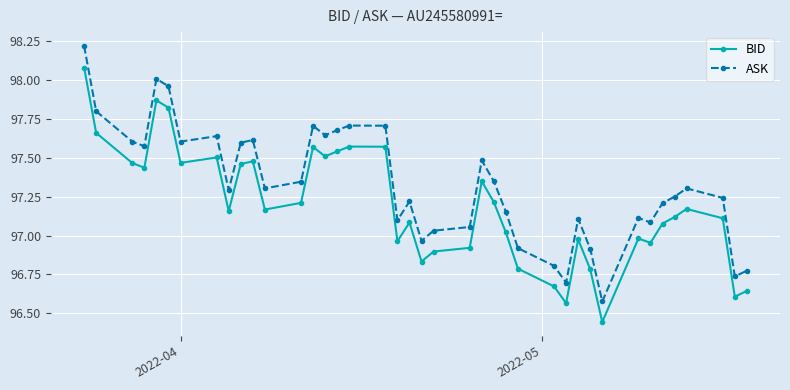

Which series has the largest total across all categories?

ASK